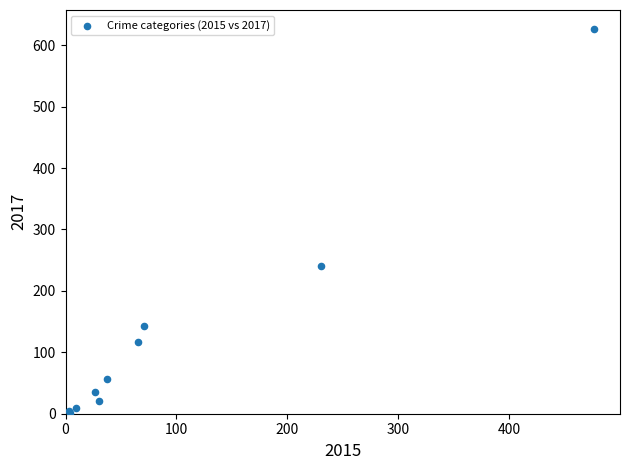

What Y value in the scatter plot is closest to 313?

241